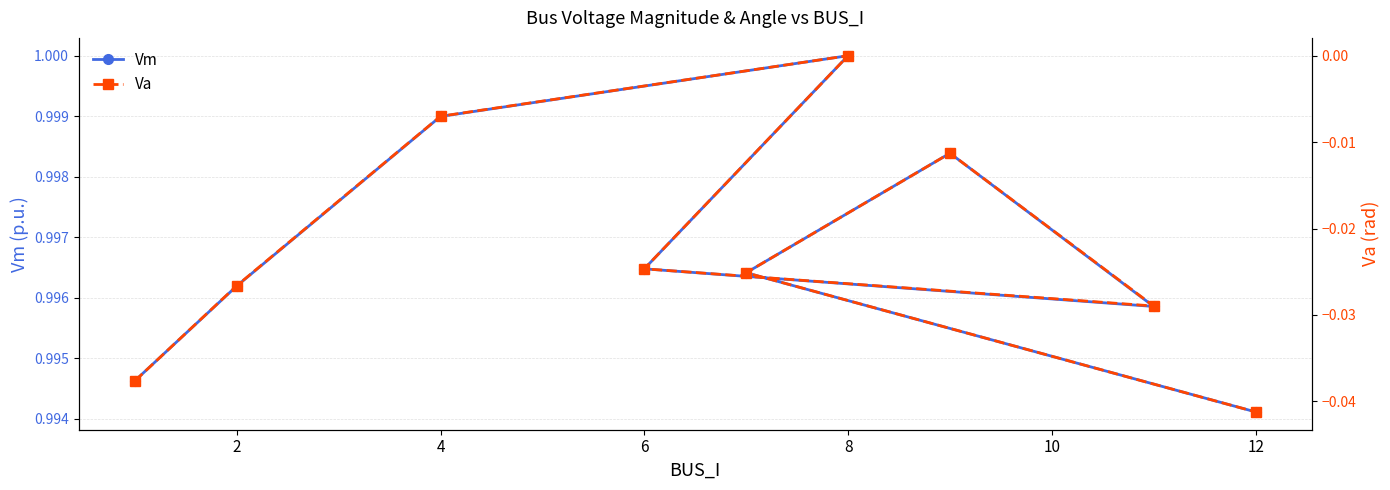

What is the difference between the highest and lowest values at 4?

1.0